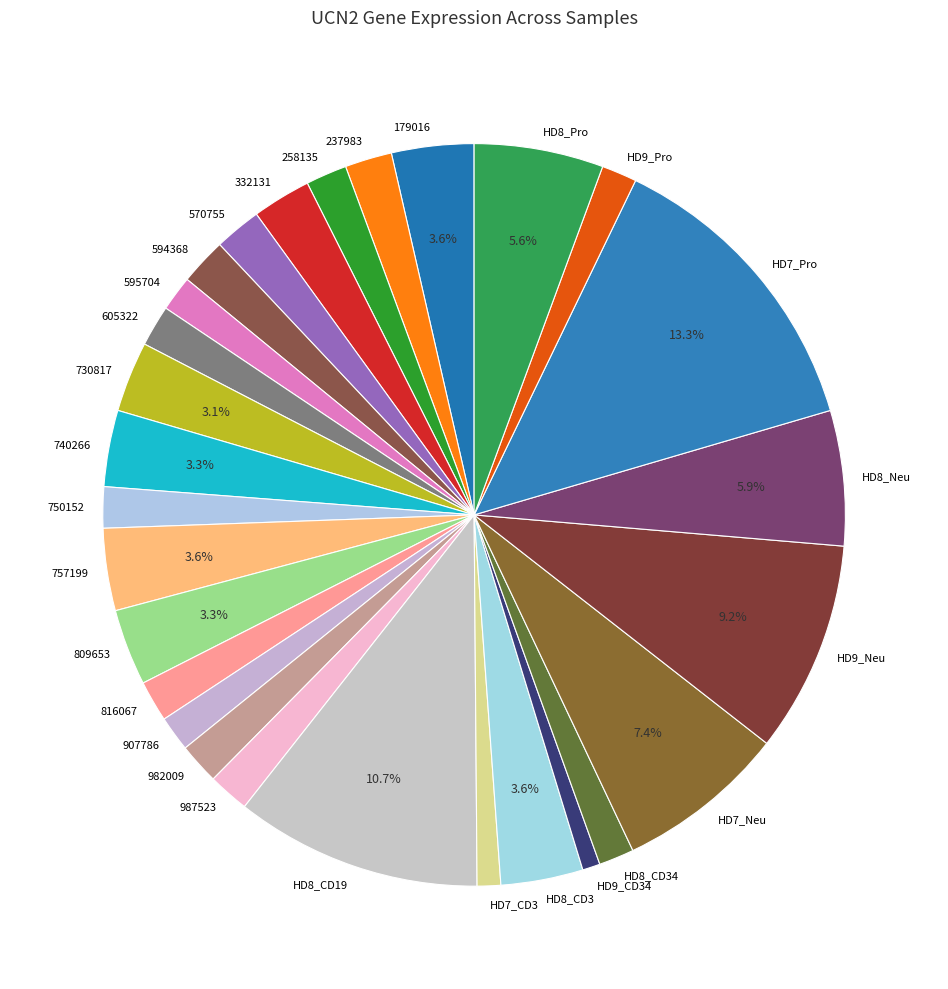

To the nearest percent, what is the difference between the 730817 and HD9_CD34 slice percentages?

2%